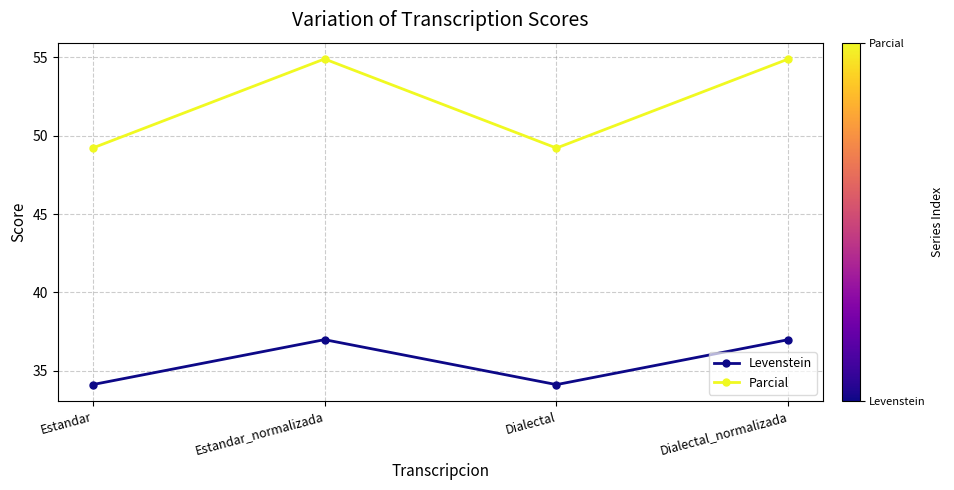

What is the average value of the Parcial series?

52.0